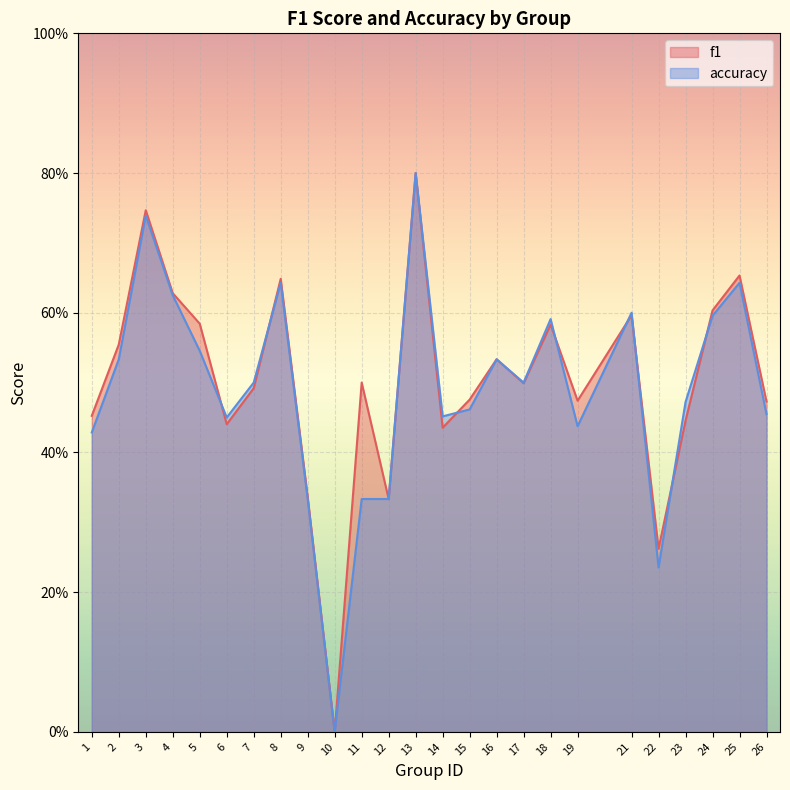

Reading right to left, what are all the values shown in this chart?

f1: 0.5	0.7	0.6	0.4	0.3	0.6	0.5	0.6	0.5	0.5	0.5	0.4	0.8	0.3	0.5	0.0	0.3	0.6	0.5	0.4	0.6	0.6	0.7	0.6	0.5
accuracy: 0.5	0.6	0.6	0.5	0.2	0.6	0.4	0.6	0.5	0.5	0.5	0.5	0.8	0.3	0.3	0.0	0.3	0.6	0.5	0.5	0.5	0.6	0.7	0.5	0.4